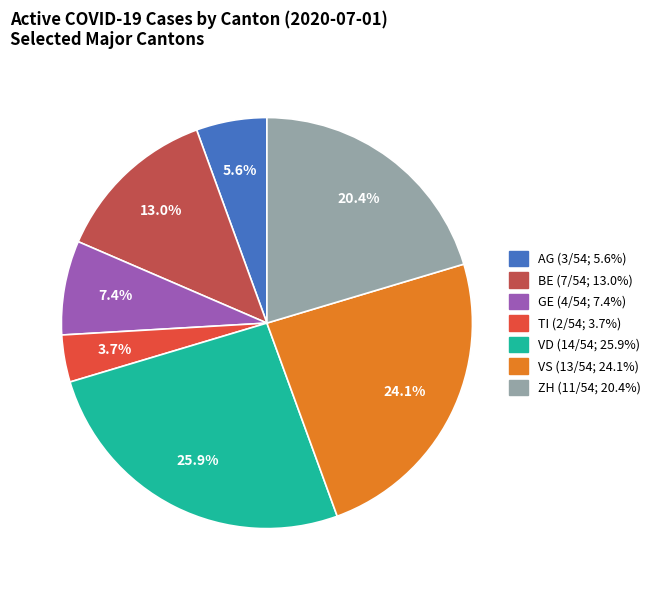

True or false: AG accounts for 6% of the total.

True